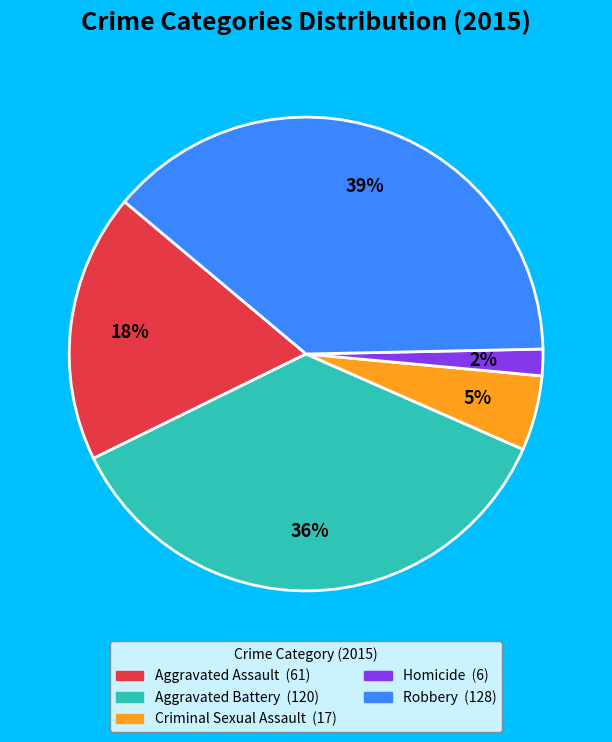

Rank the categories by value from highest to lowest.

Robbery, Aggravated Battery, Aggravated Assault, Criminal Sexual Assault, Homicide